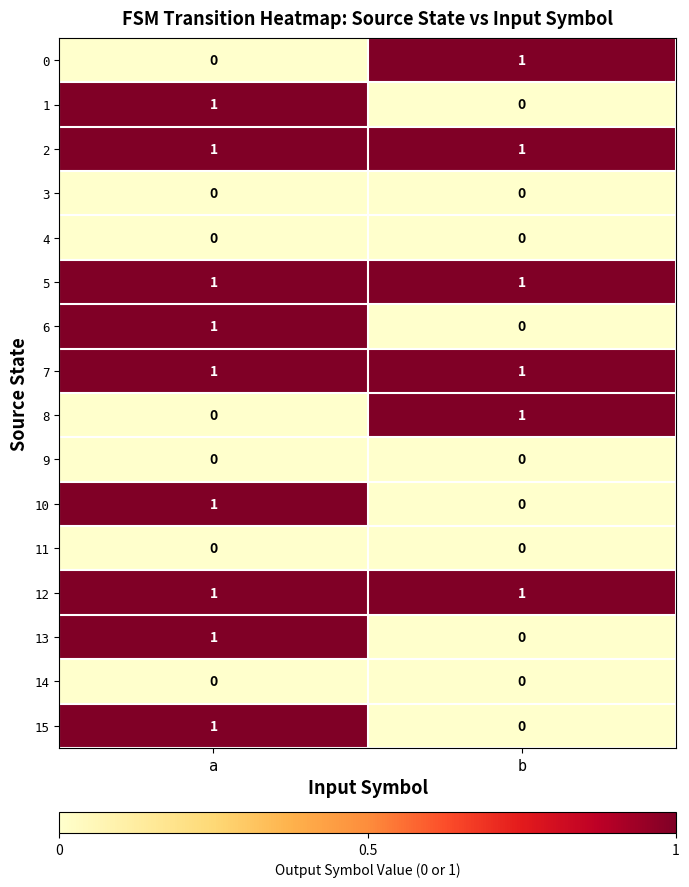

List the labels in order of 1 value, largest first.

a, b